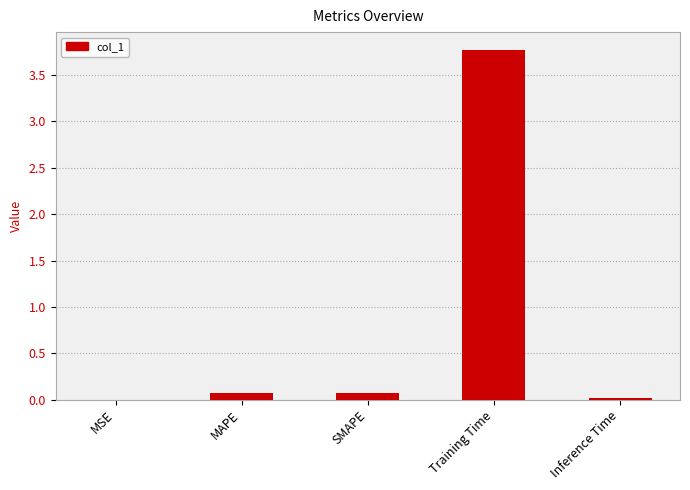

Which has a higher value, SMAPE or Training Time?

Training Time